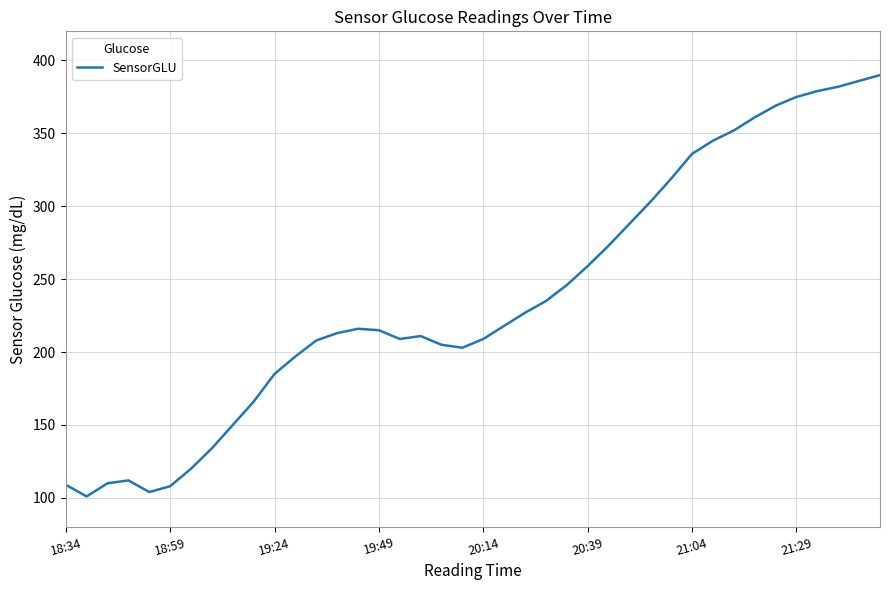

What is the difference between the maximum and minimum values?

289